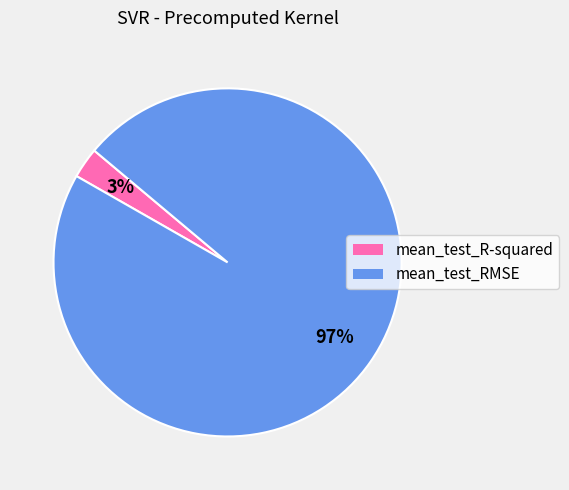

To the nearest percent, what is the combined percentage of mean_test_R-squared and mean_test_RMSE?

100%